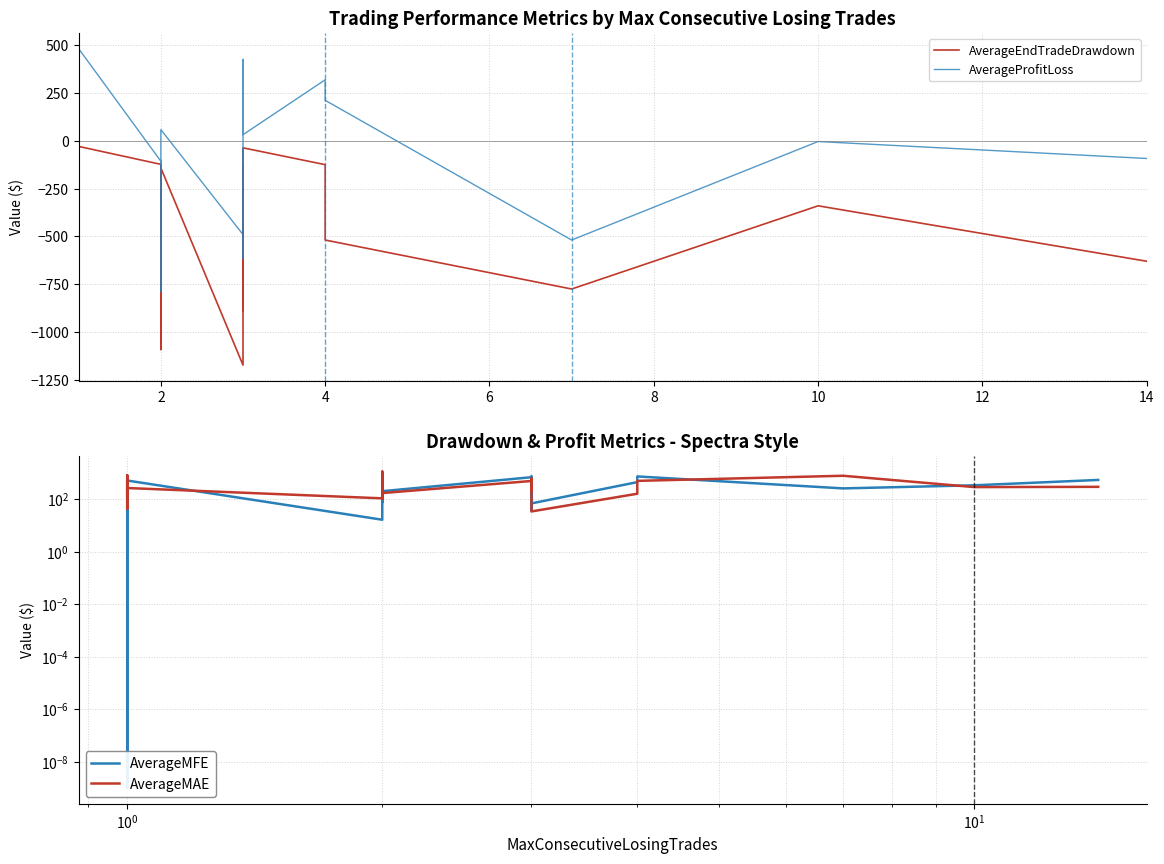

True or false: AverageEndTradeDrawdown and AverageProfitLoss cross at least once.

False